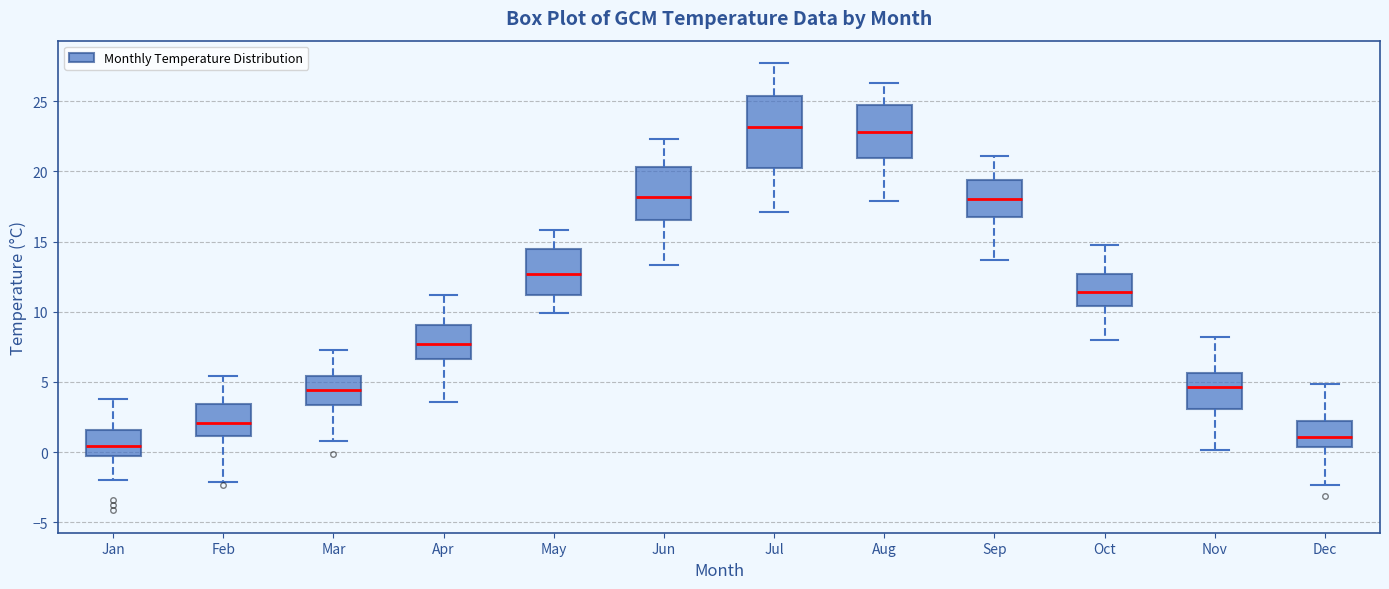

Reading left to right, read every box against the y-axis: the position of its median line, the range the box covers, and the ends of its whiskers. The values are not printed on the chart, so give them approximately, as read against the axis.

Jan: median 0.5, box -0.5 to 1.5, whiskers -2.0 to 4.0
Feb: median 2.0, box 1.0 to 3.5, whiskers -2.0 to 5.5
Mar: median 4.5, box 3.5 to 5.5, whiskers 1.0 to 7.5
Apr: median 7.5, box 6.5 to 9.0, whiskers 3.5 to 11.0
May: median 12.5, box 11.0 to 14.5, whiskers 10.0 to 16.0
Jun: median 18.0, box 16.5 to 20.5, whiskers 13.5 to 22.5
Jul: median 23.0, box 20.5 to 25.5, whiskers 17.0 to 27.5
Aug: median 23.0, box 21.0 to 24.5, whiskers 18.0 to 26.5
Sep: median 18.0, box 16.5 to 19.5, whiskers 13.5 to 21.0
Oct: median 11.5, box 10.5 to 12.5, whiskers 8.0 to 15.0
Nov: median 4.5, box 3.0 to 5.5, whiskers 0.0 to 8.0
Dec: median 1.0, box 0.5 to 2.0, whiskers -2.5 to 5.0